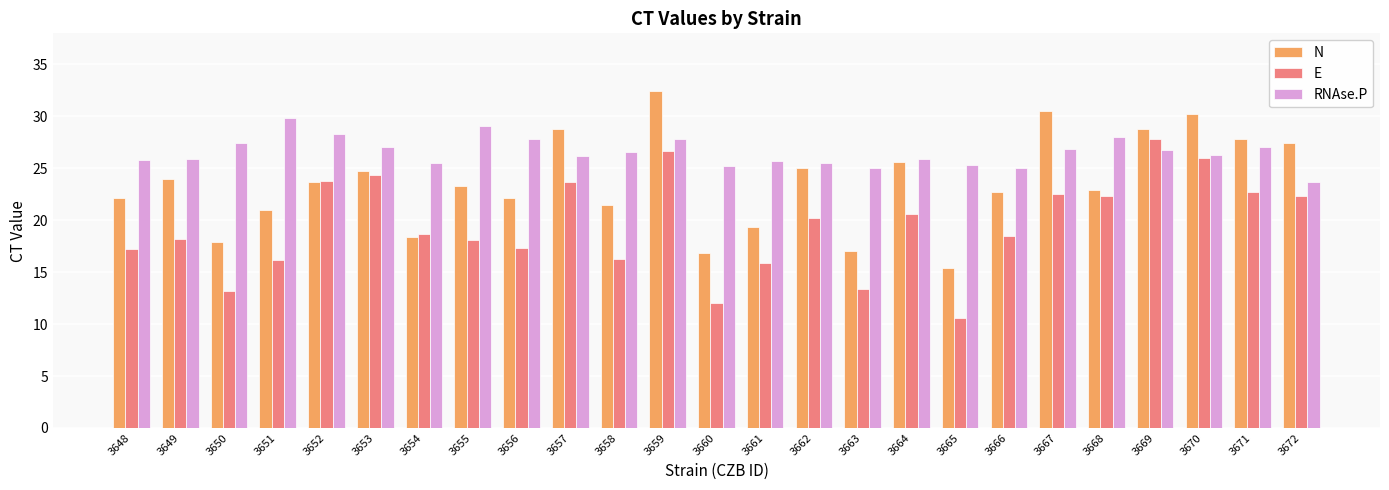

True or false: E has a value of 24.4 at 3653.

True